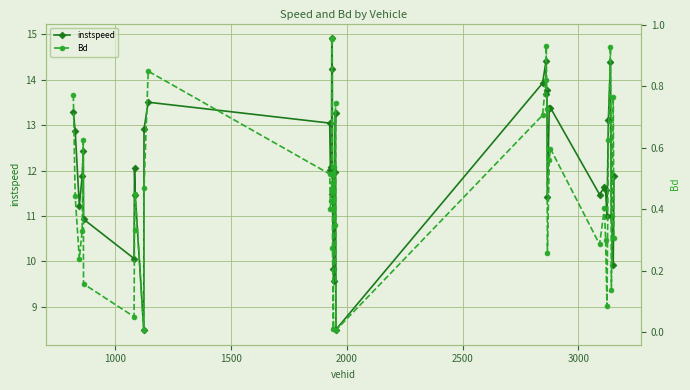

True or false: instspeed has more than 1 points higher than both neighbors.

True